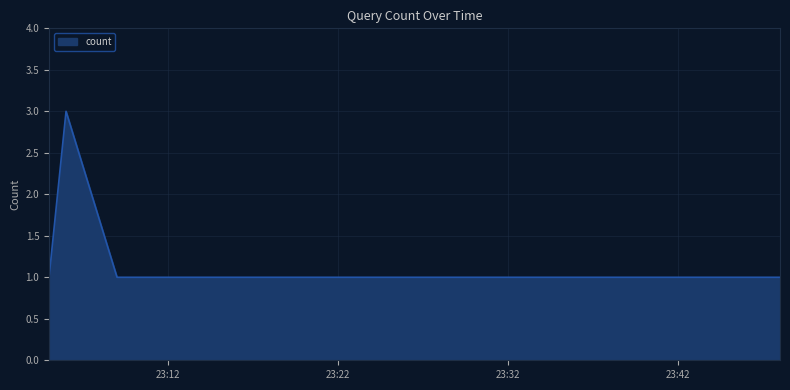

What is the greatest value displayed?

3